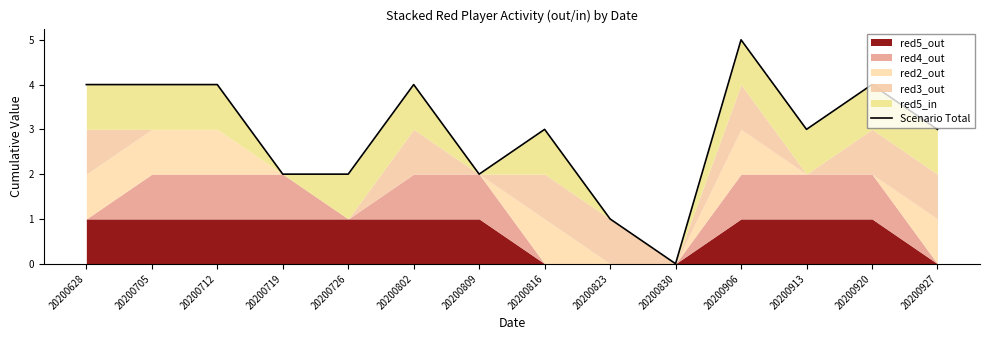

How many lines are shown in the chart?

1